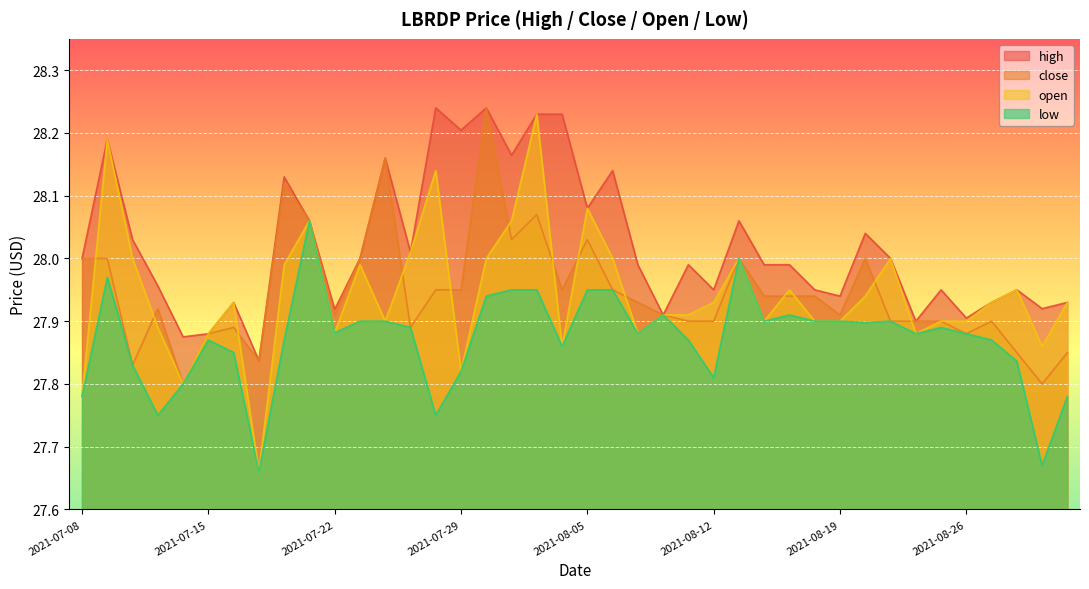

At which label does high reach its peak?

2021-07-28